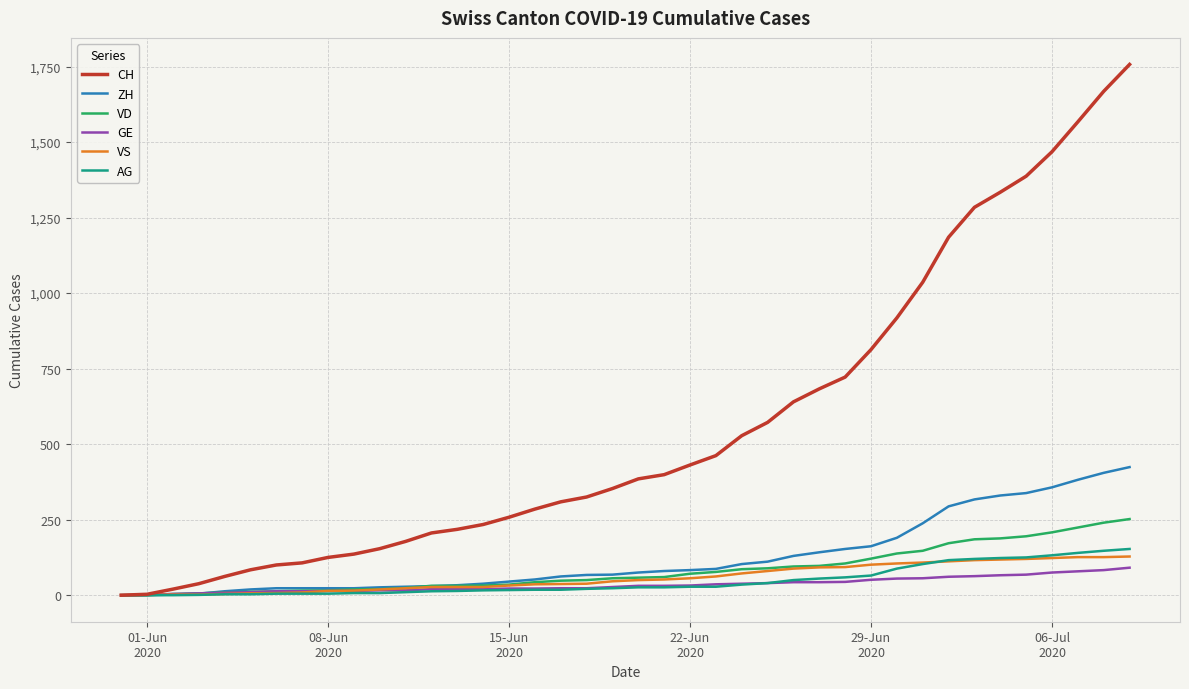

What is the highest value of the ZH series?

424